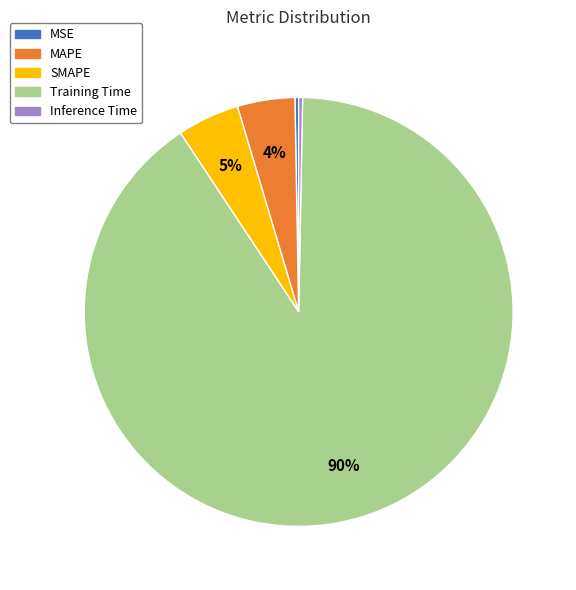

True or false: SMAPE accounts for 14% of the total.

False